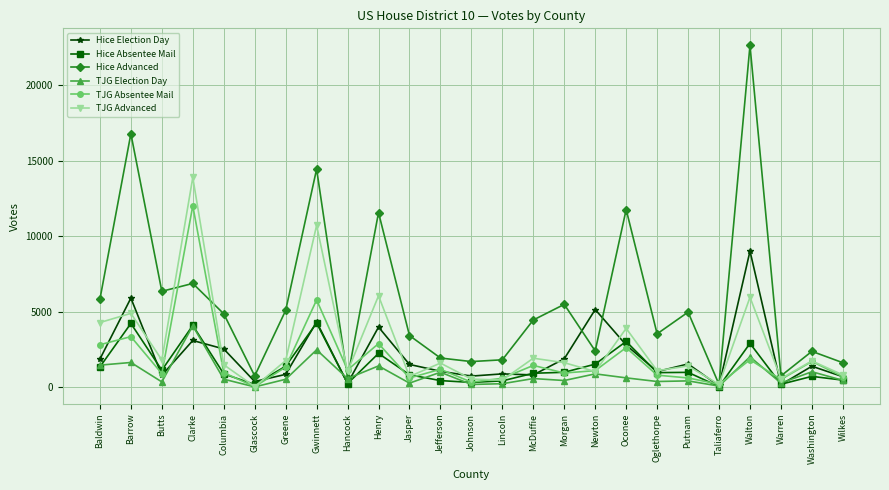

What is the difference between the maximum and second lowest values in the TJG Election Day series?

3992